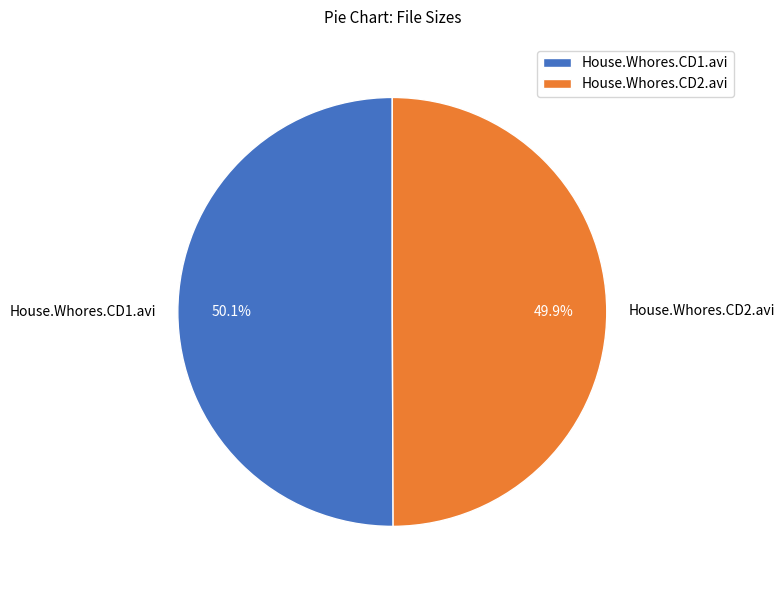

Is it true that House.Whores.CD2.avi is 61% of the pie?

False